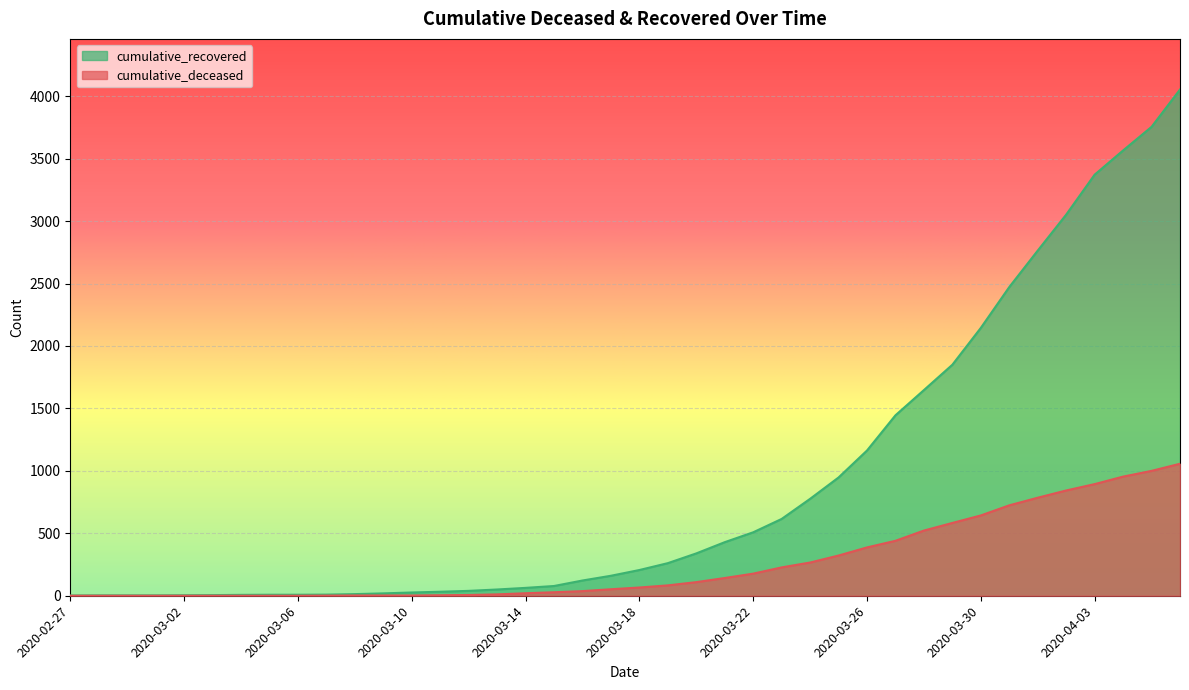

True or false: cumulative_deceased and cumulative_recovered intersect in this chart.

False